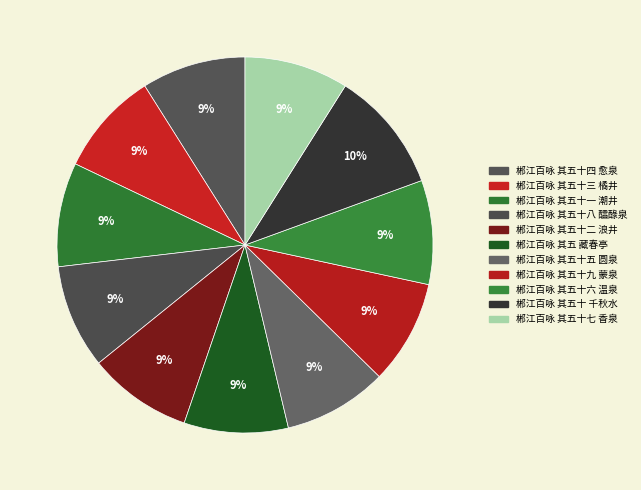

What is the ratio of the value at 郴江百咏 其五十七 香泉 to the value at 郴江百咏 其五十五 圆泉?

1.0